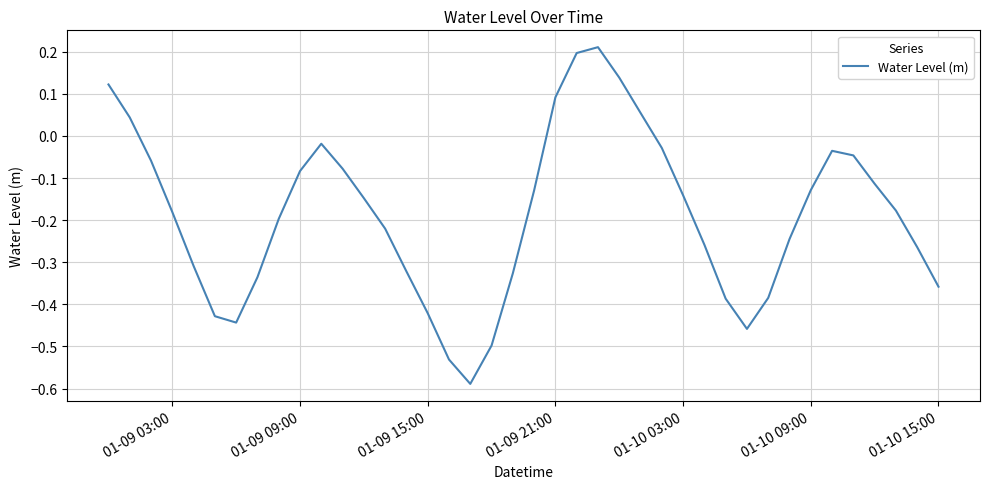

What is the difference between the maximum and minimum values?

0.8